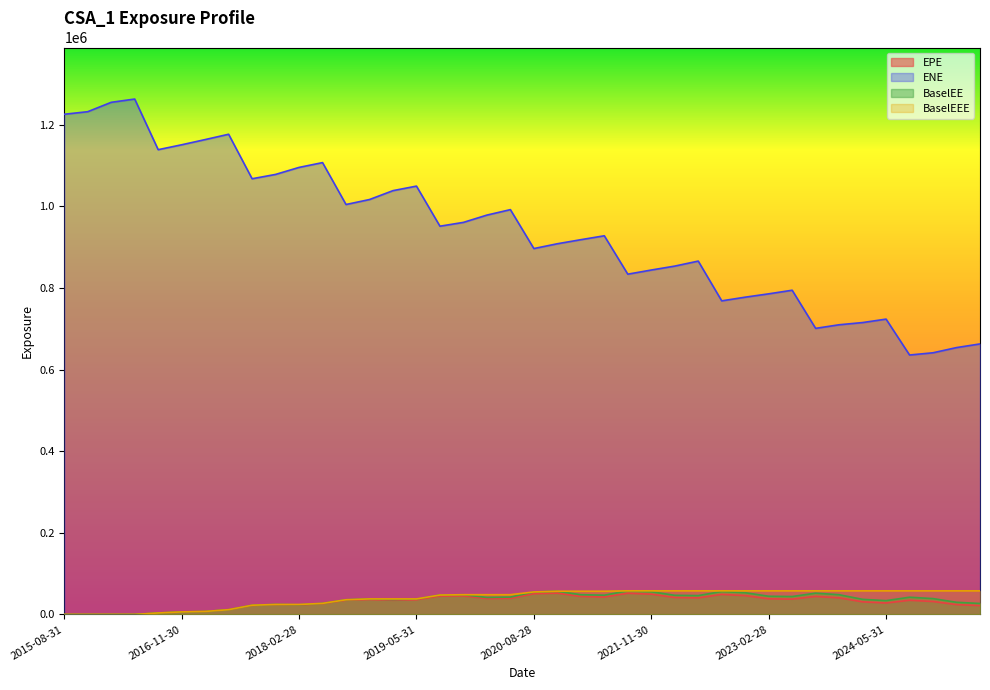

Which series changed the most between 2016-02-29 and 2017-02-28?

ENE